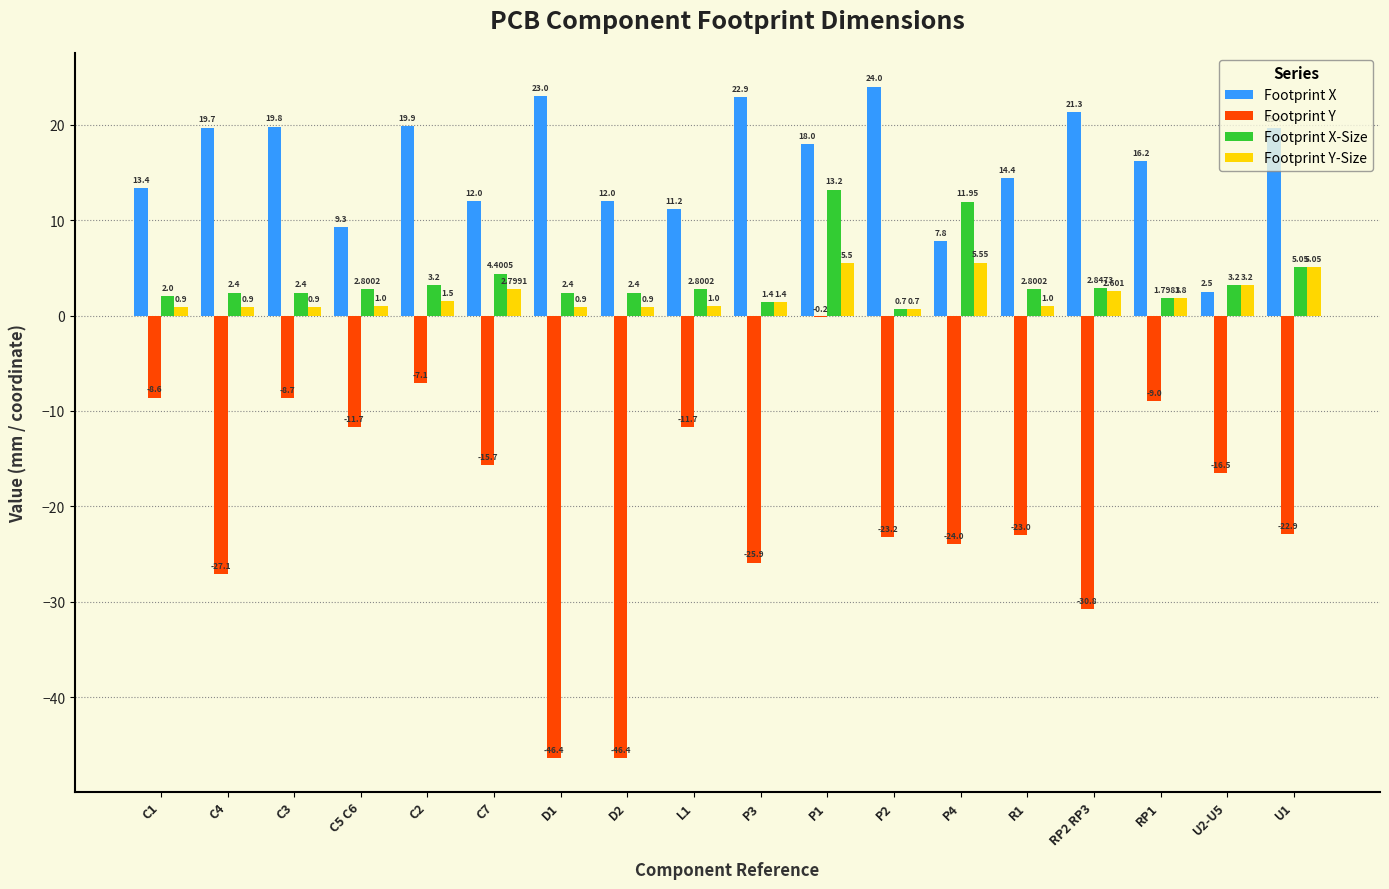

Are the bars grouped side by side (vs. stacked)?

Yes